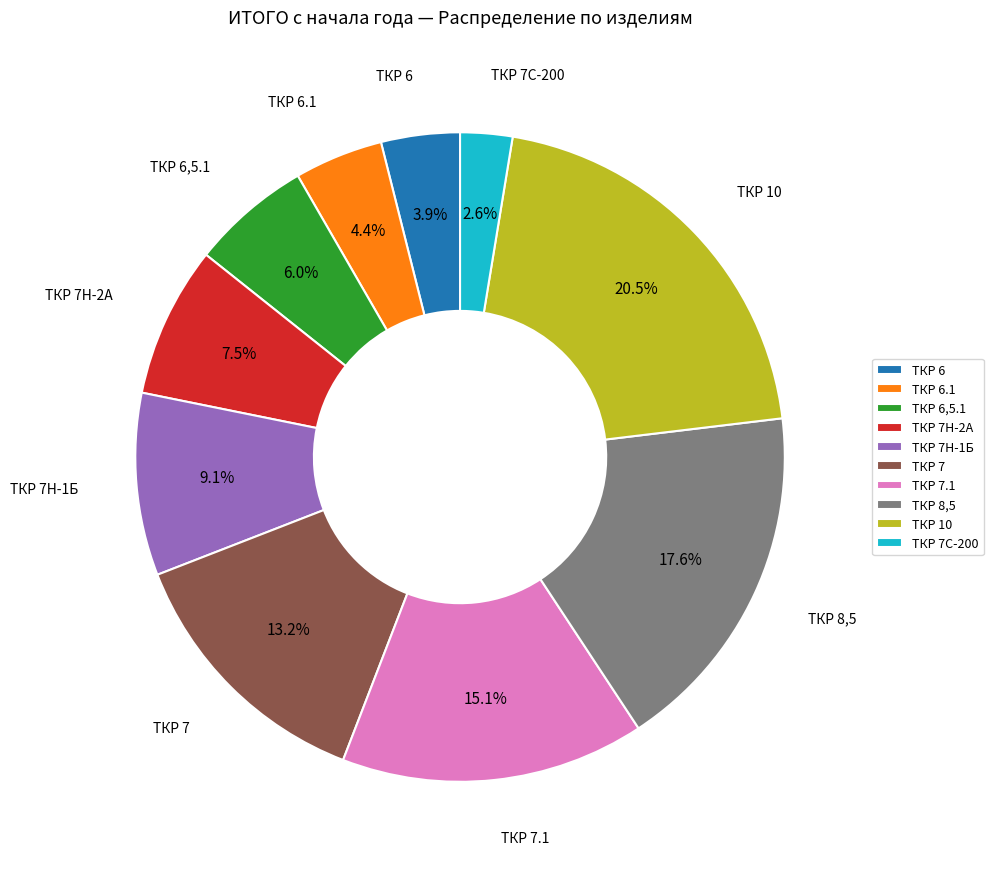

Which category has the biggest portion of the pie?

ТКР 10